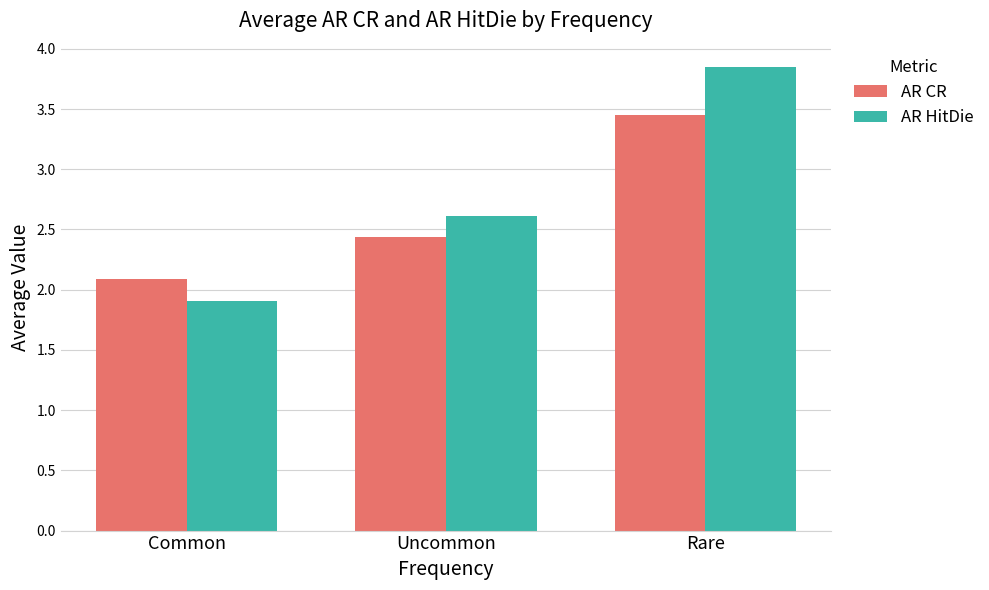

How many groups of bars are there?

3